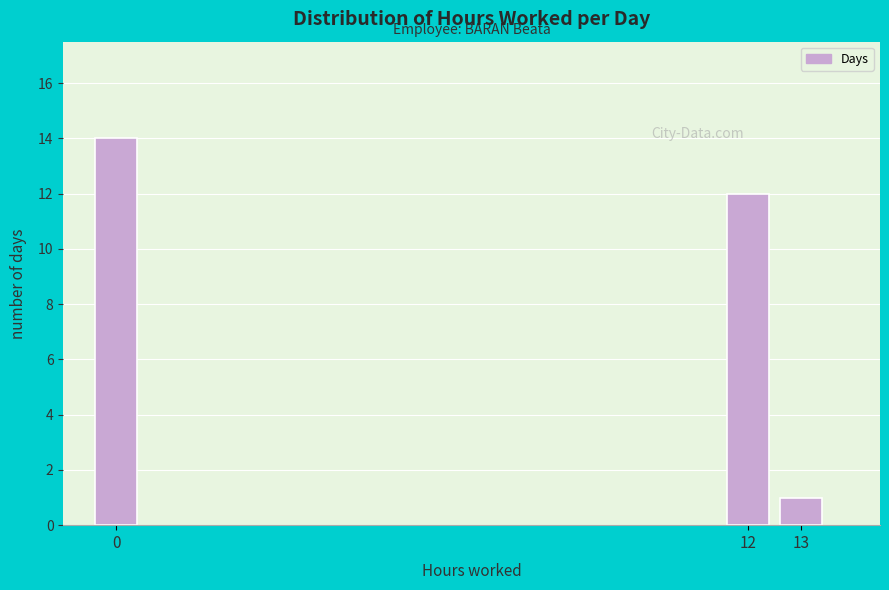

Reading left to right, list all the values displayed in this chart.

0=14	12=12	13=1